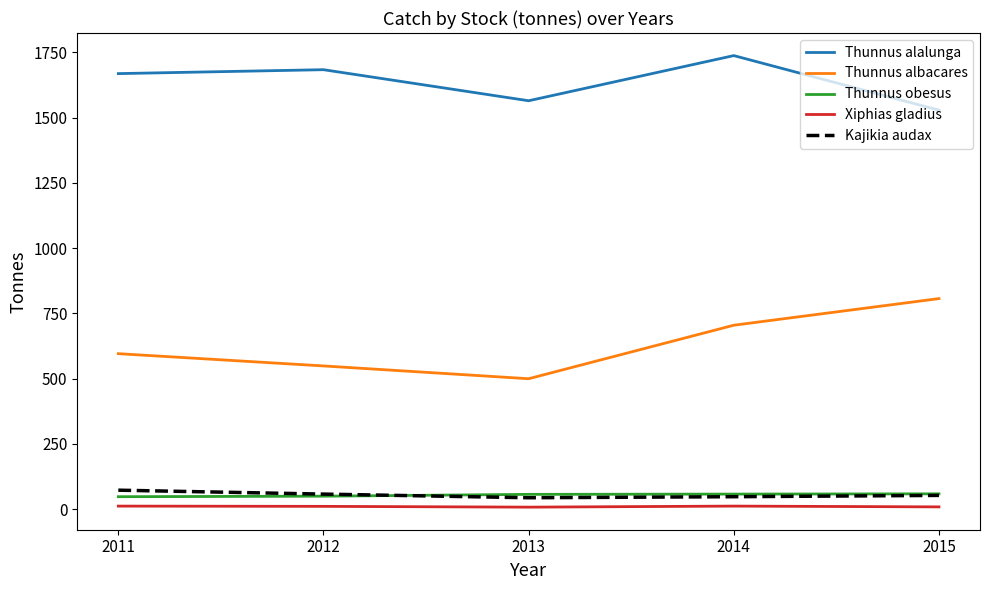

True or false: Thunnus obesus has a value of 59 at 2015.

True